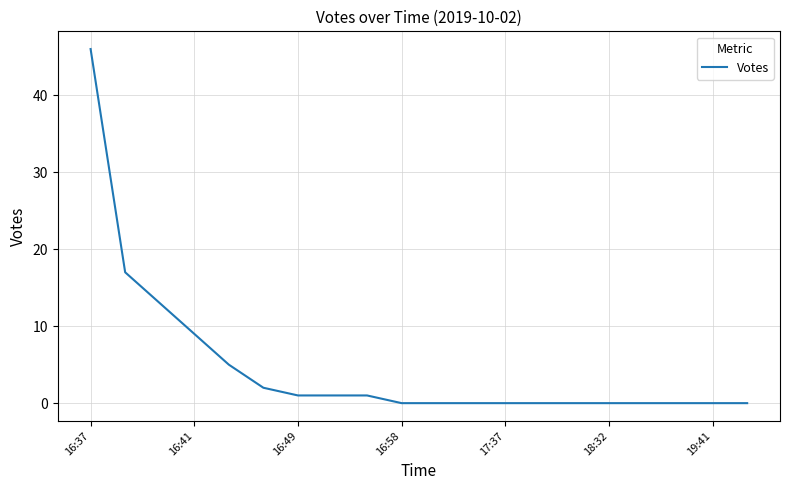

What is the average value?

5